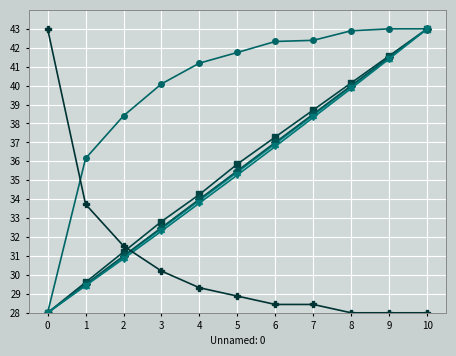

At which category is the sum across all series the highest?

10